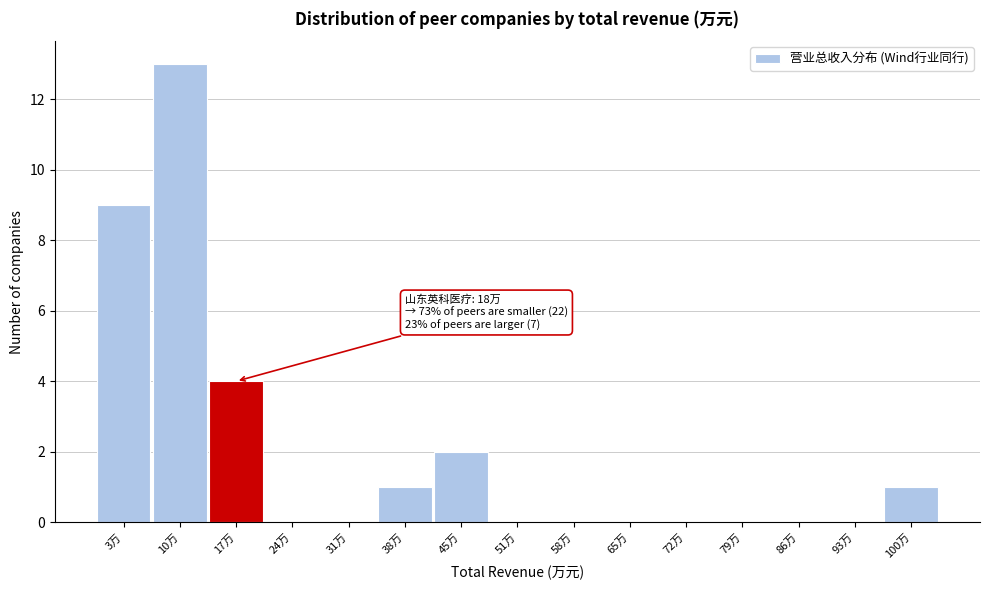

Reading right to left, list all the values displayed in this chart.

100万=1	93万=0	86万=0	79万=0	72万=0	65万=0	58万=0	51万=0	45万=2	38万=1	31万=0	24万=0	17万=4	10万=13	3万=9